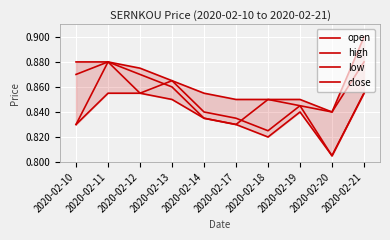

List the labels in order of high value, smallest first.

2020-02-20, 2020-02-17, 2020-02-18, 2020-02-19, 2020-02-14, 2020-02-13, 2020-02-12, 2020-02-10, 2020-02-11, 2020-02-21